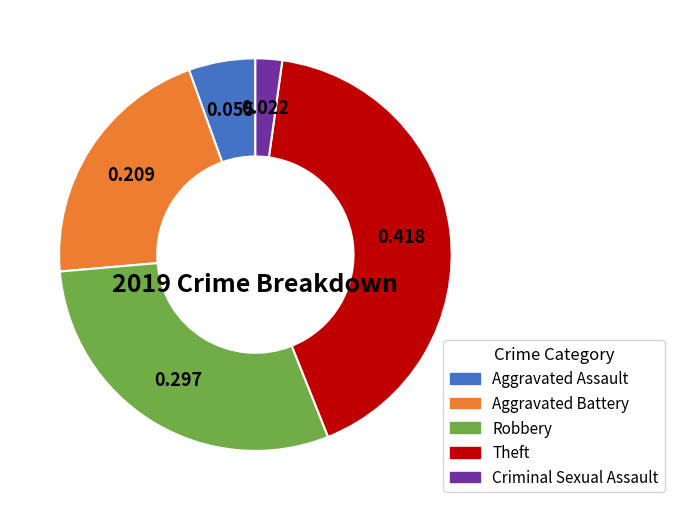

Is there any slice that represents more than half of the pie?

No